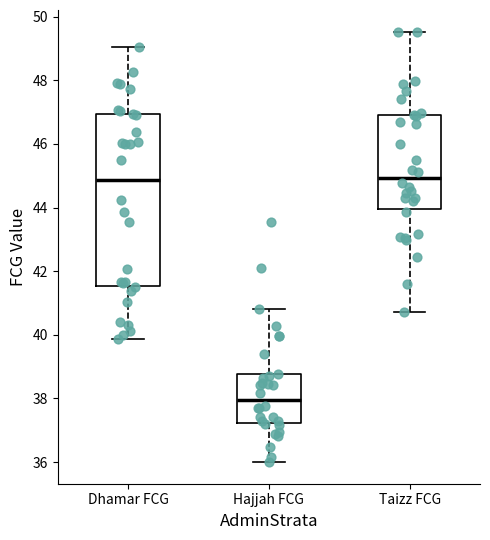

Which box is the tallest, from its lower edge to its upper edge?

Dhamar FCG